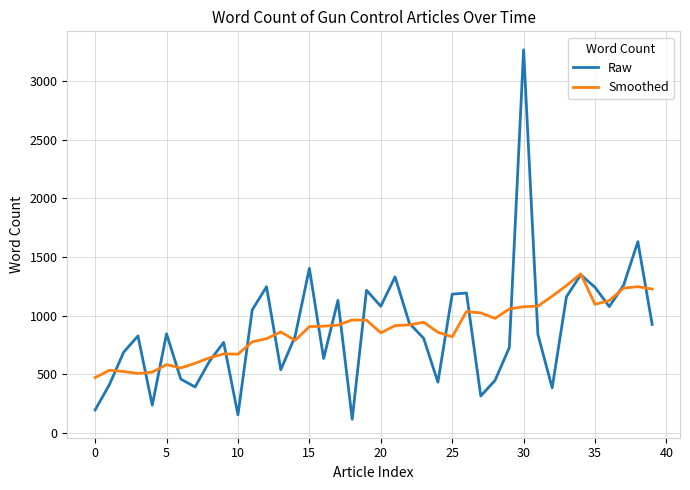

What is the smallest value displayed?

118.0